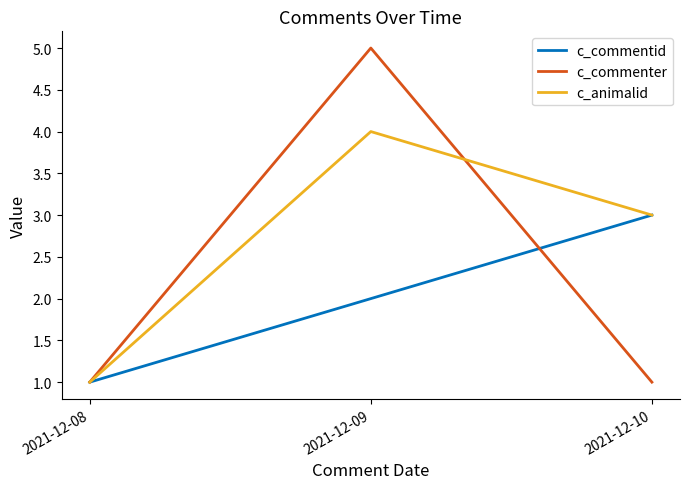

At which category is the sum across all series the highest?

2021-12-09